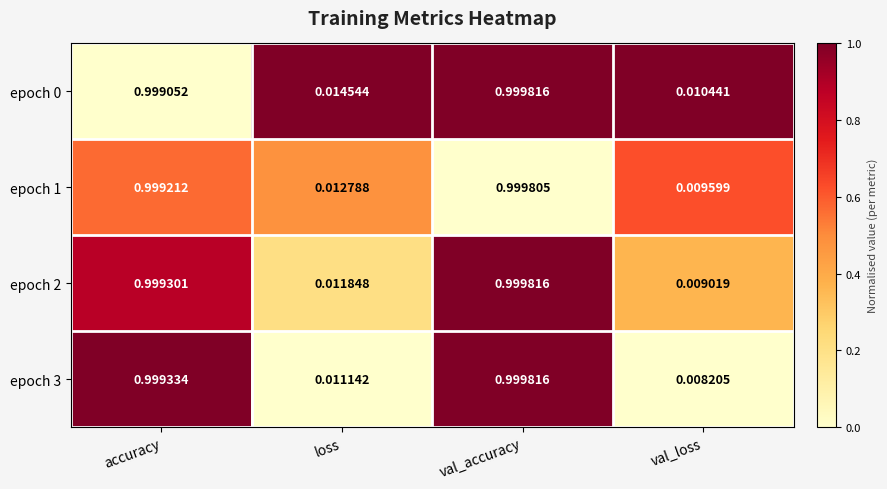

At which category is the sum across all series the highest?

val_accuracy